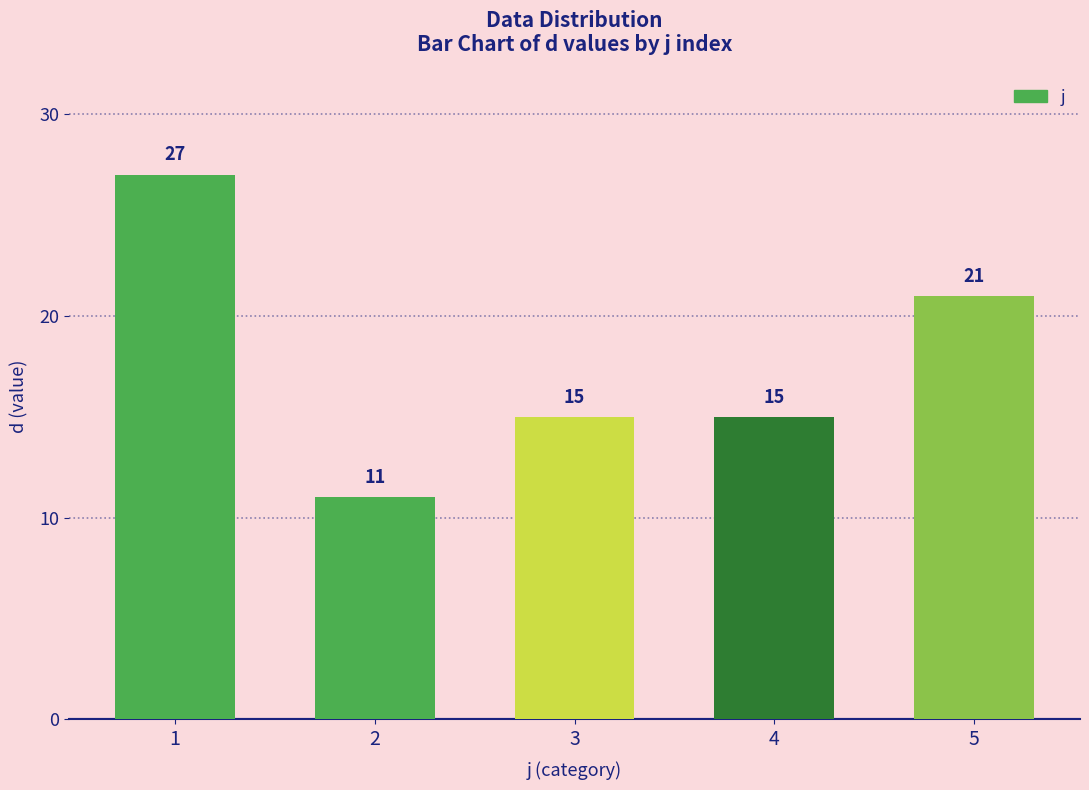

How many values are below 15?

1